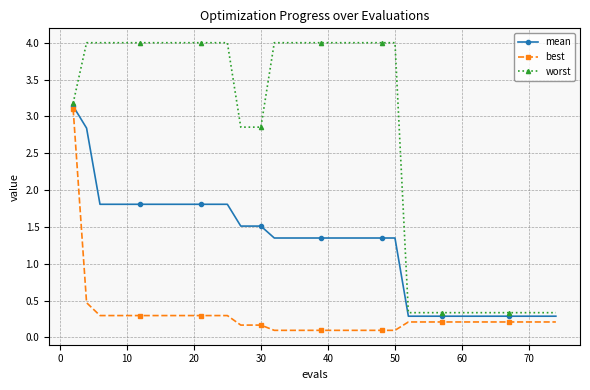

Which series has the widest spread of values?

worst